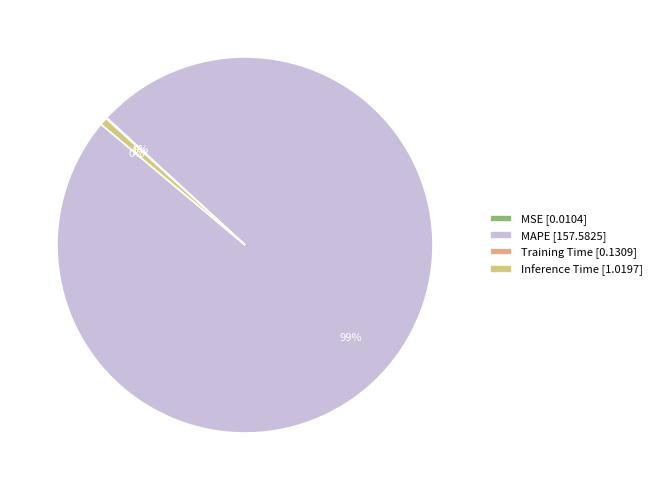

To the nearest percent, what is the combined percentage of Training Time and Inference Time?

1%